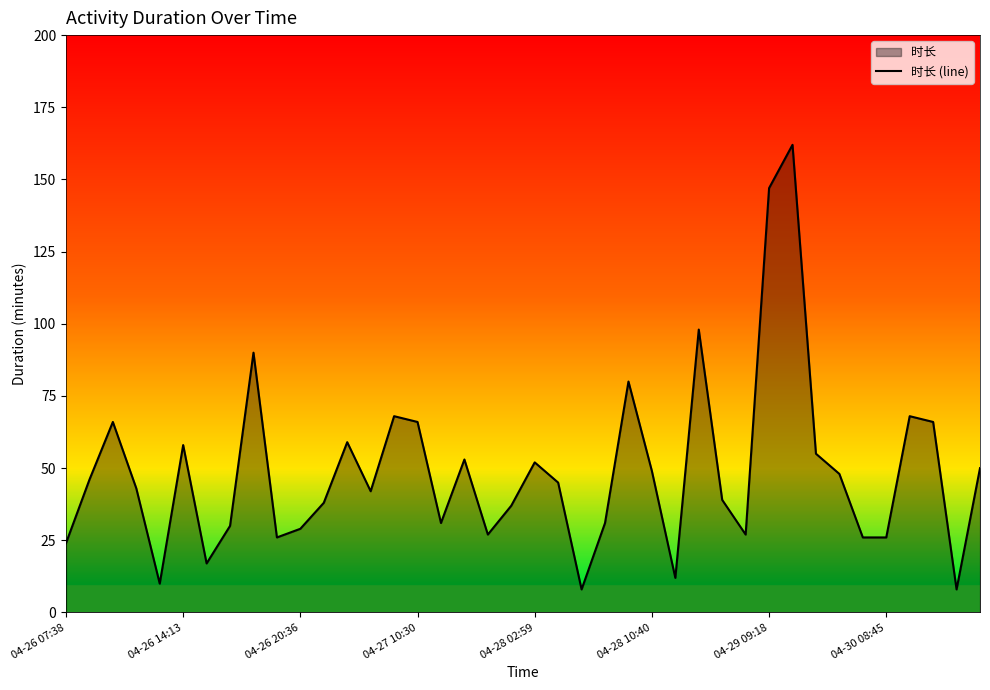

What is the difference between the second highest and minimum values?

139